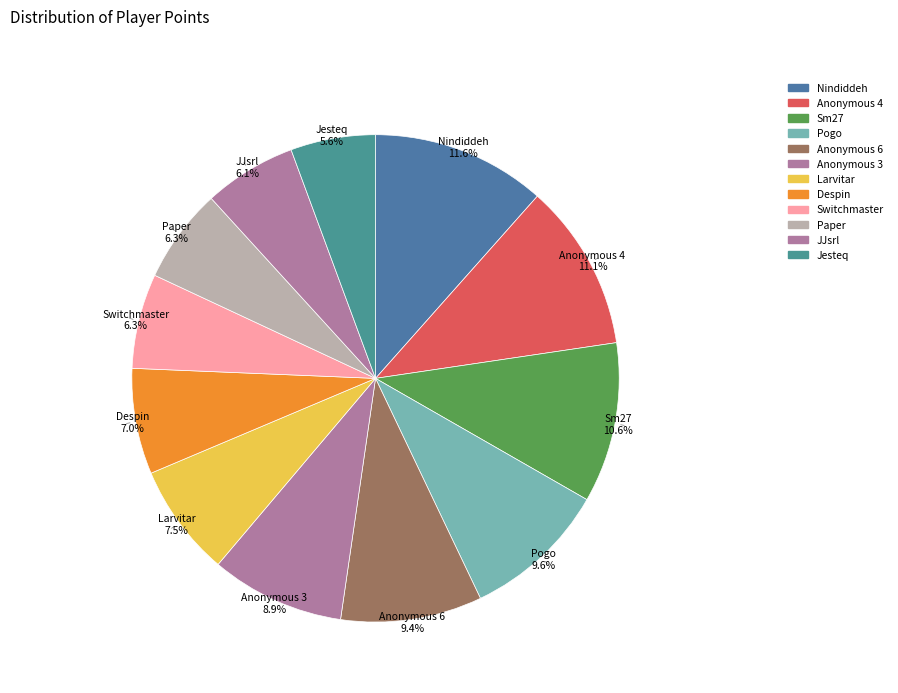

Which slice is the smallest?

Jesteq